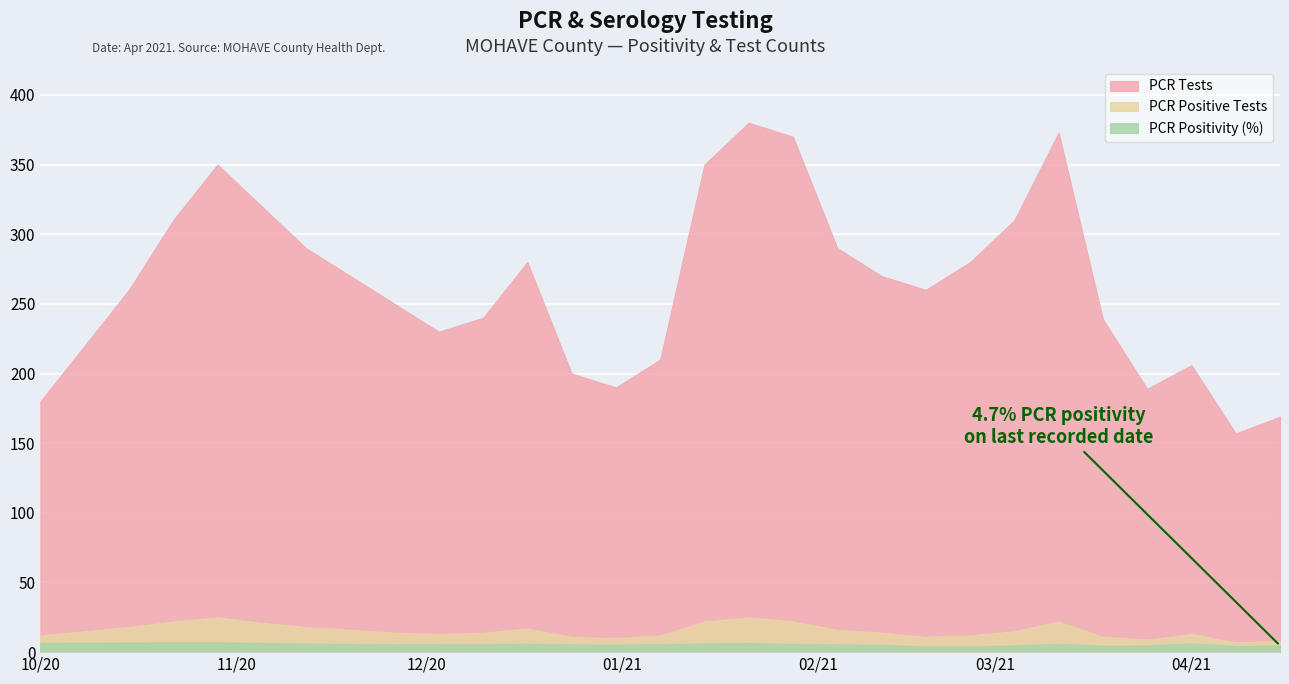

How many interior local valleys does the PCR Tests series have?

5